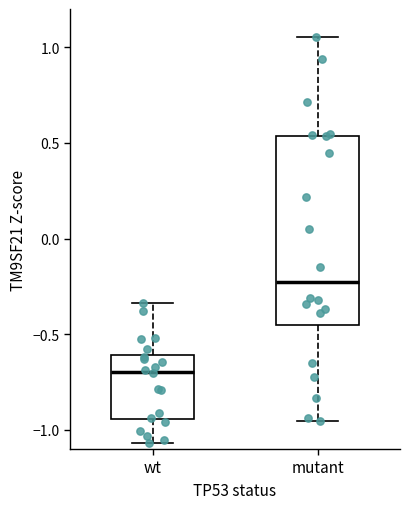

Reading left to right, read every box against the y-axis: the position of its median line, the range the box covers, and the ends of its whiskers. The values are not printed on the chart, so give them approximately, as read against the axis.

wt: median -0.70, box -0.95 to -0.60, whiskers -1.05 to -0.35
mutant: median -0.25, box -0.45 to 0.55, whiskers -0.95 to 1.05